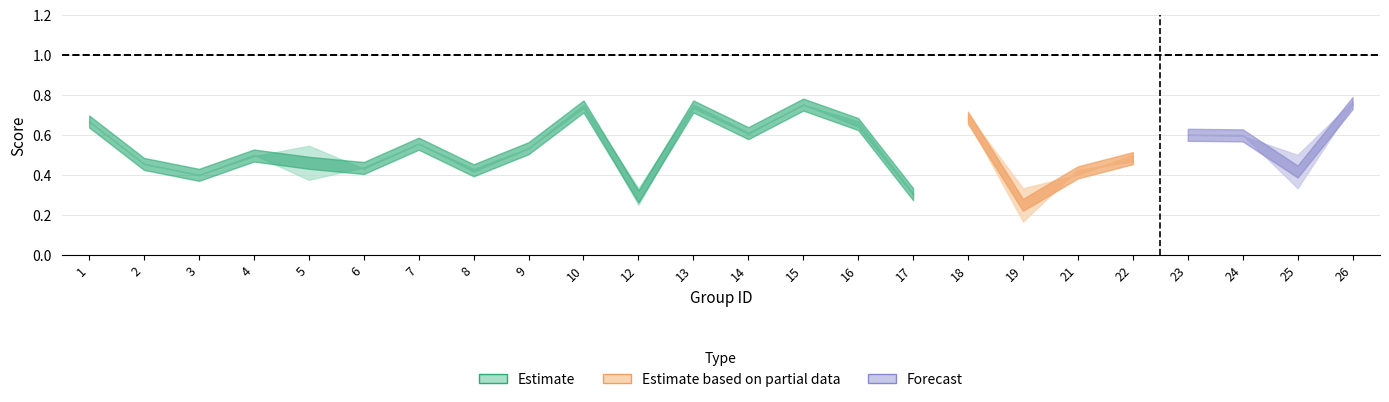

At which label is accuracy closest to 0?

17